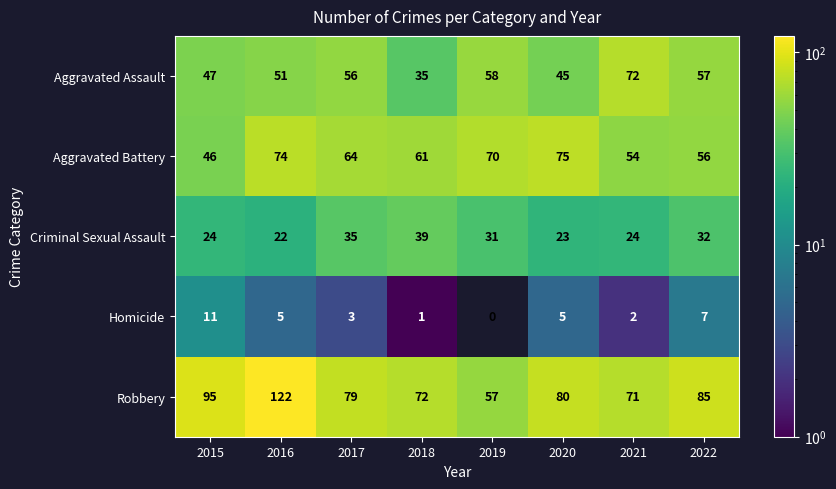

Which series changed the most between 2016 and 2022?

Robbery